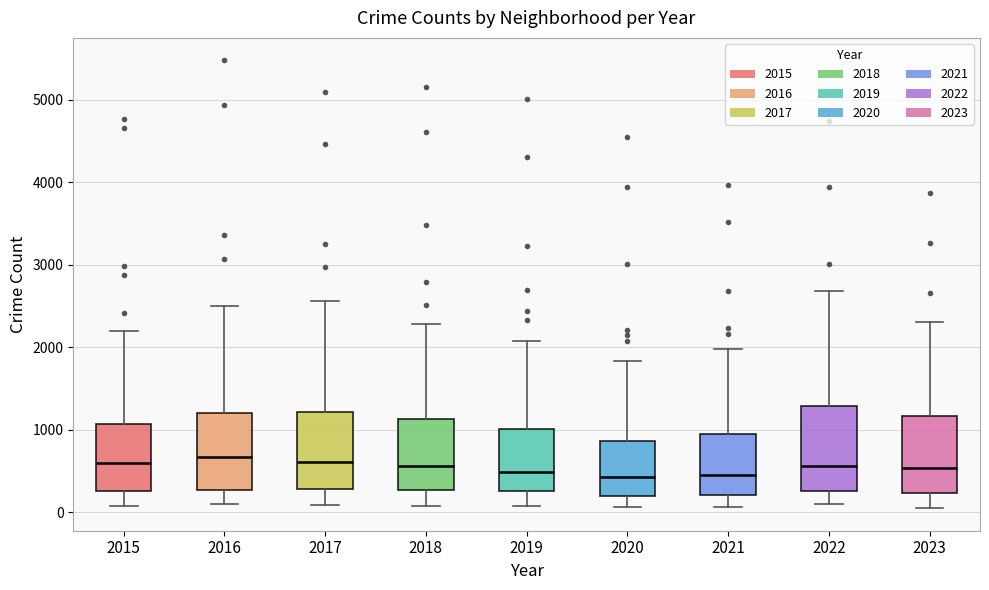

Reading left to right, read every box against the y-axis: the position of its median line, the range the box covers, and the ends of its whiskers. The values are not printed on the chart, so give them approximately, as read against the axis.

2015: median 600, box 300 to 1100, whiskers 100 to 2200
2016: median 700, box 300 to 1200, whiskers 100 to 2500
2017: median 600, box 300 to 1200, whiskers 100 to 2600
2018: median 600, box 300 to 1100, whiskers 100 to 2300
2019: median 500, box 300 to 1000, whiskers 100 to 2100
2020: median 400, box 200 to 900, whiskers 100 to 1800
2021: median 500, box 200 to 900, whiskers 100 to 2000
2022: median 600, box 300 to 1300, whiskers 100 to 2700
2023: median 500, box 200 to 1200, whiskers 0 to 2300